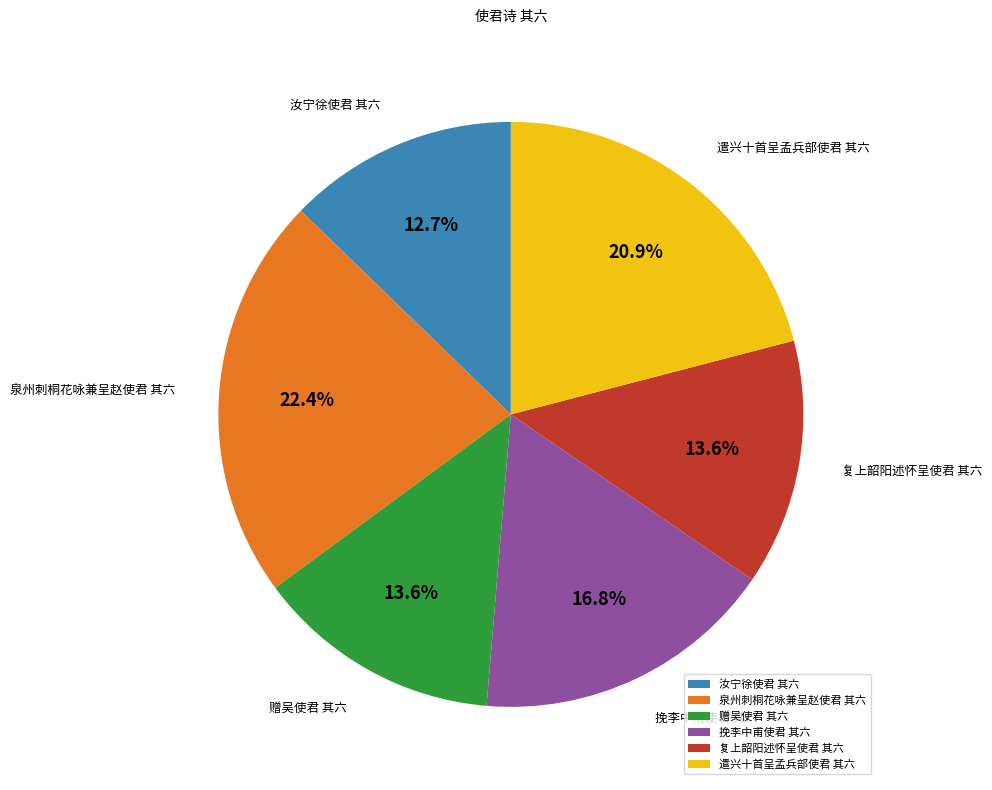

To the nearest percent, what is the difference between the largest and smallest slice percentages?

10%